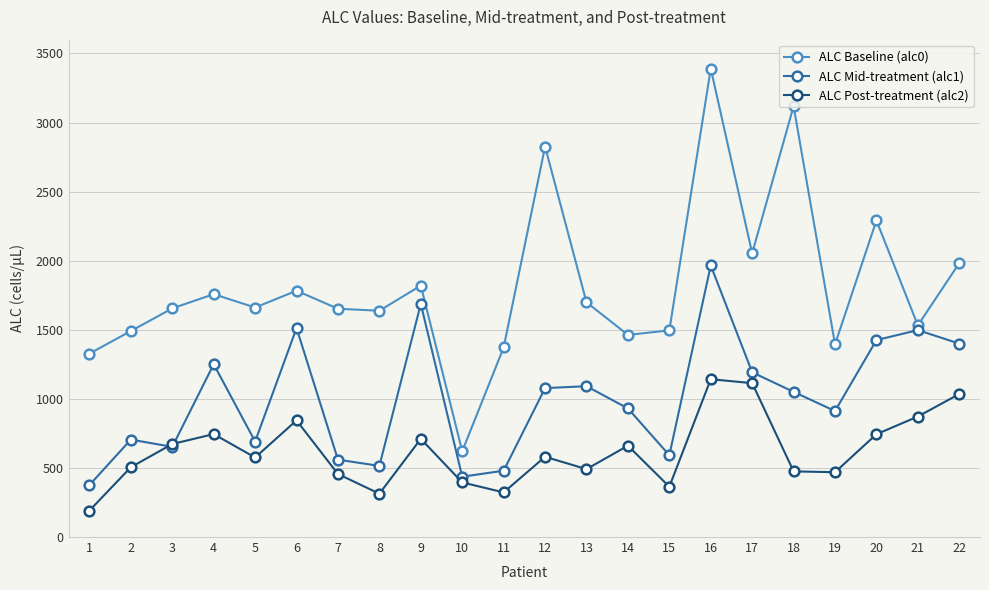

What is the value of the ALC Mid-treatment (alc1) point at the 14th from the left?

930.9